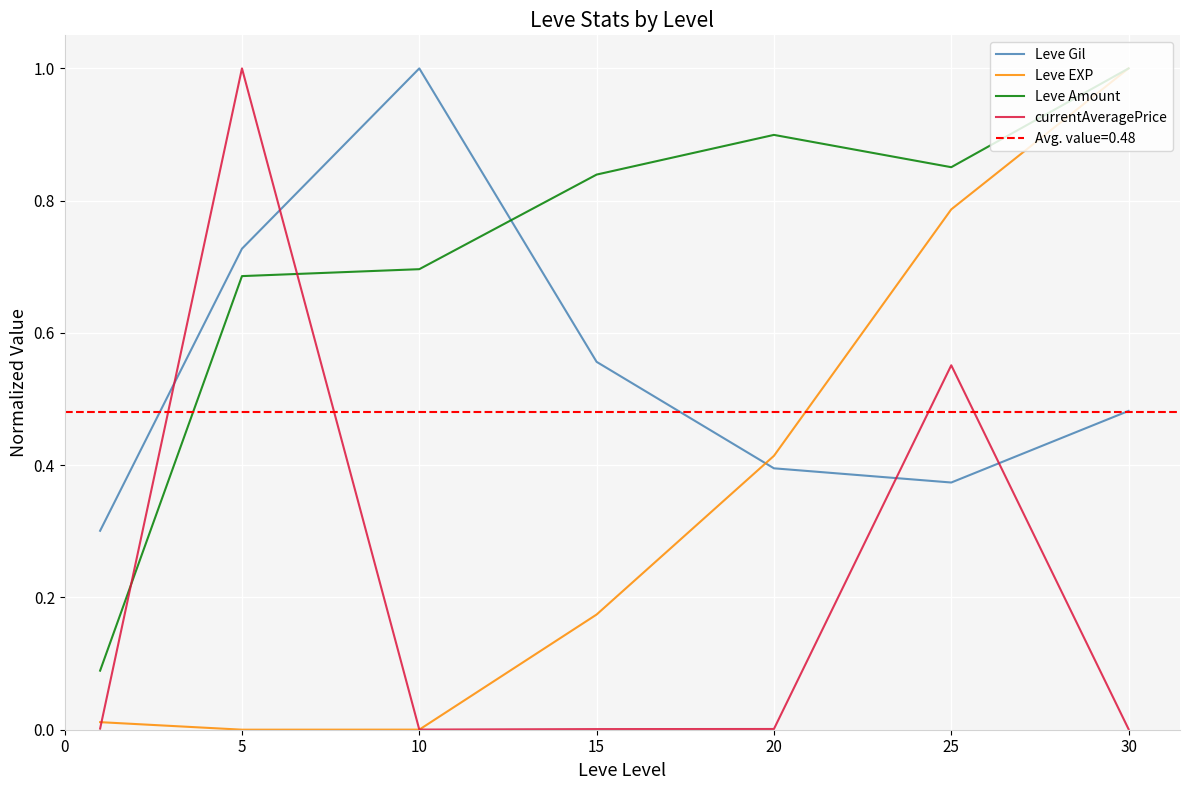

Which label corresponds to the largest value in the chart?

10